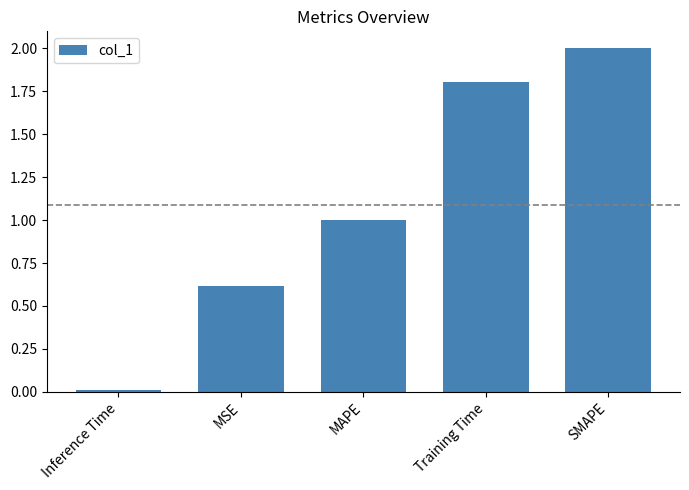

The value at MSE is 0.6. True or false?

True